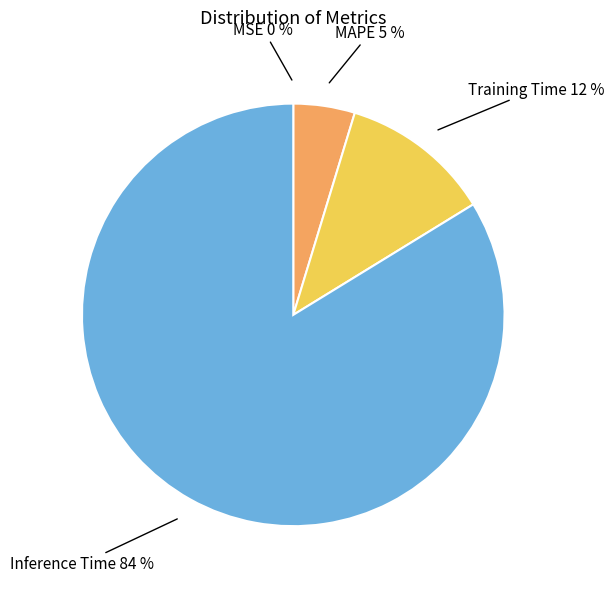

Which category has the biggest portion of the pie?

Inference Time